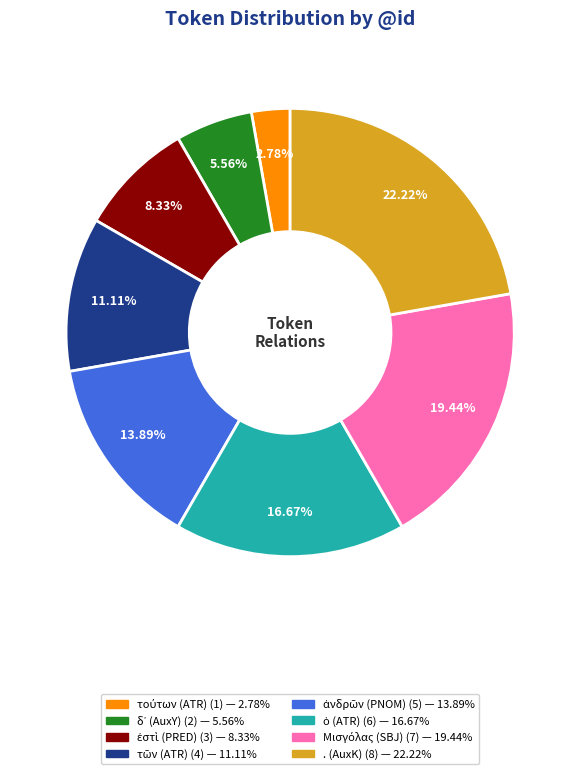

How many slices are in this pie chart?

8